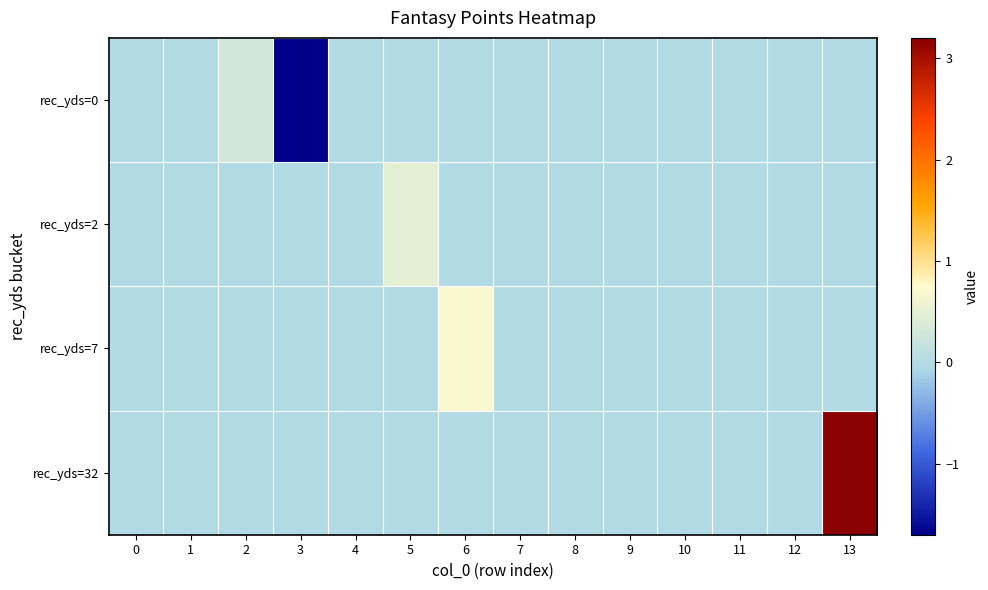

Which series has the largest total across all categories?

rec_yds=32